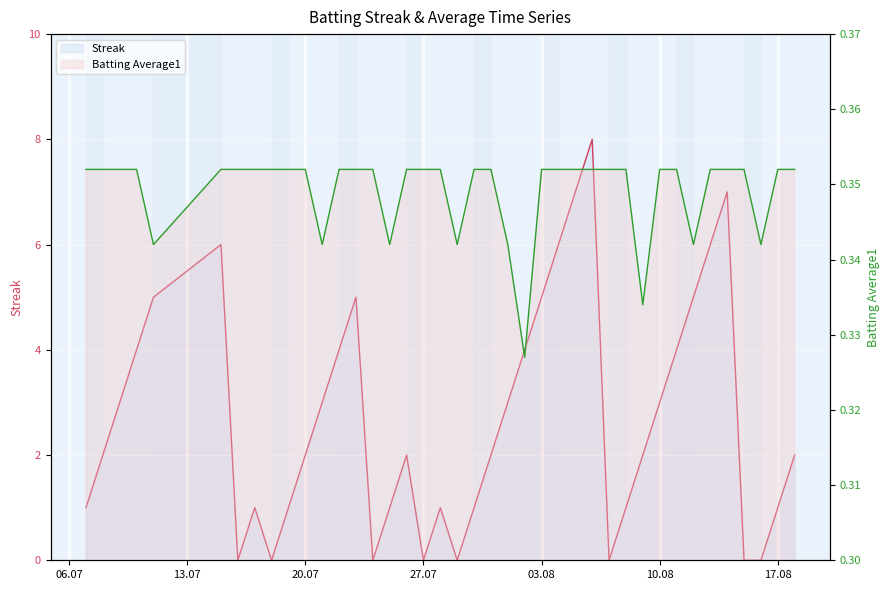

List the series in order of their overall mean, lowest first.

Batting Average1, Streak